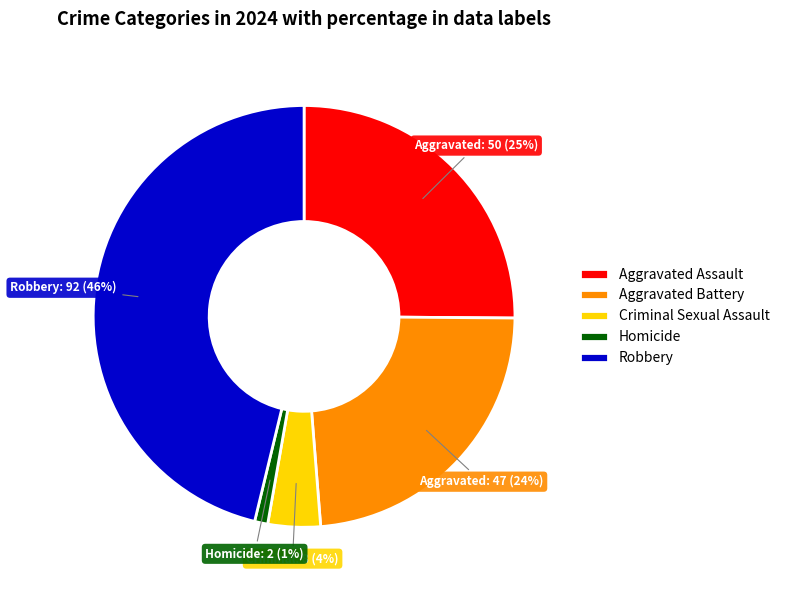

Is the sum of Homicide and Criminal Sexual Assault greater than half?

No